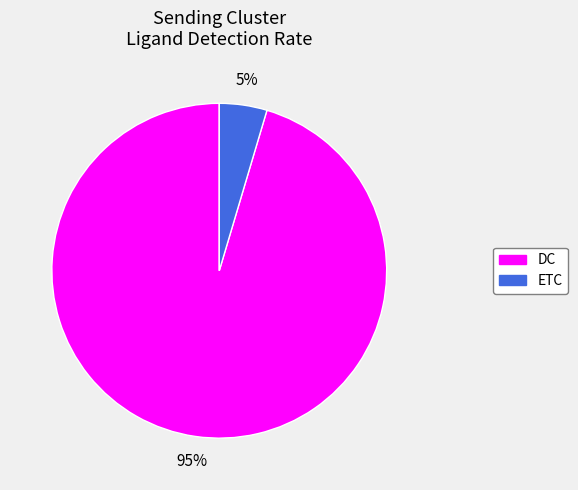

To the nearest percent, what is the average slice percentage?

50%